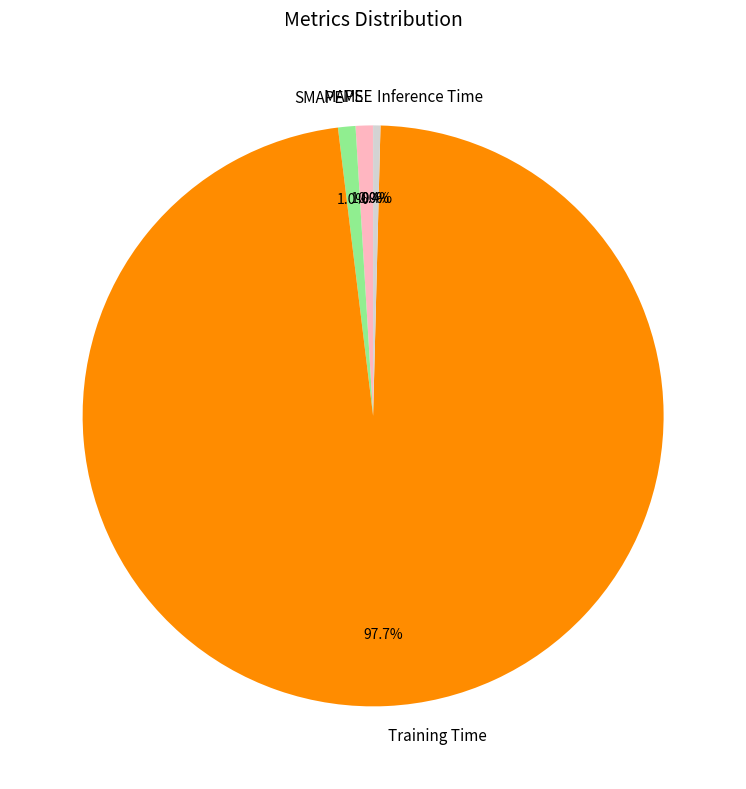

Which category accounts for the majority?

Training Time